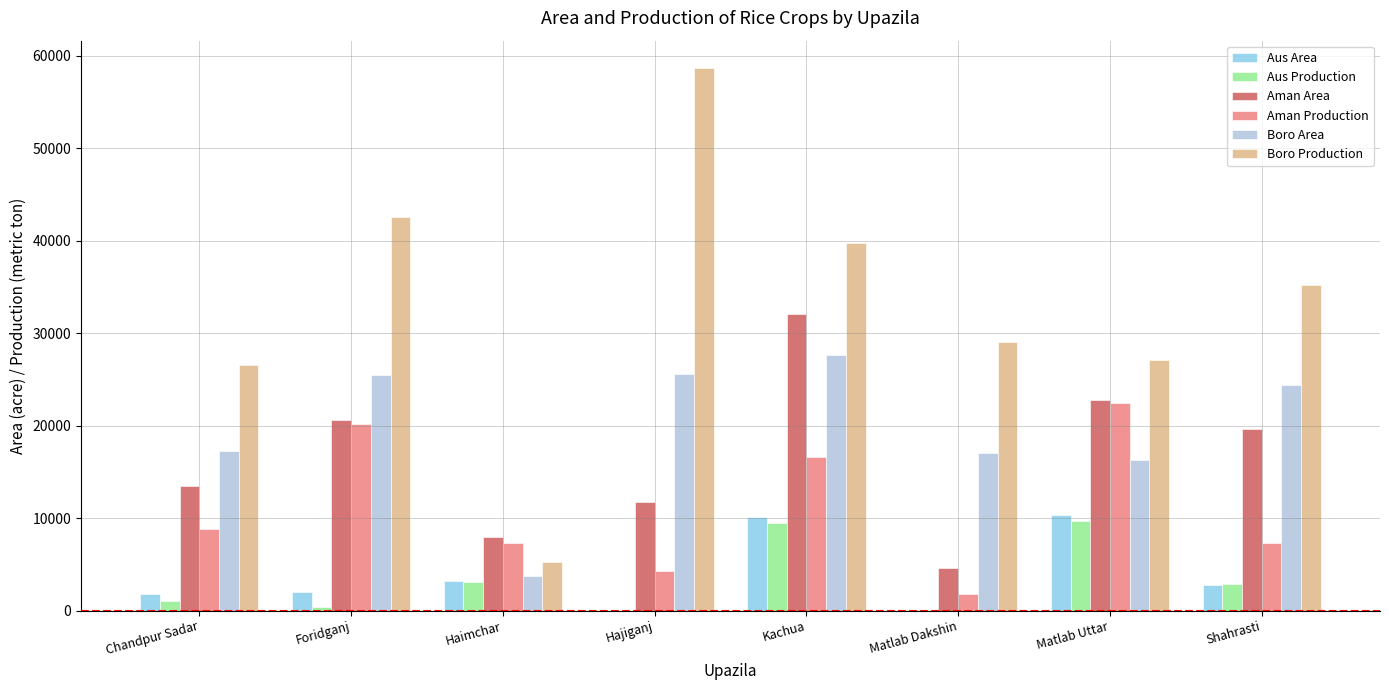

Which series changed the most between Matlab Dakshin and Shahrasti?

Aman Area